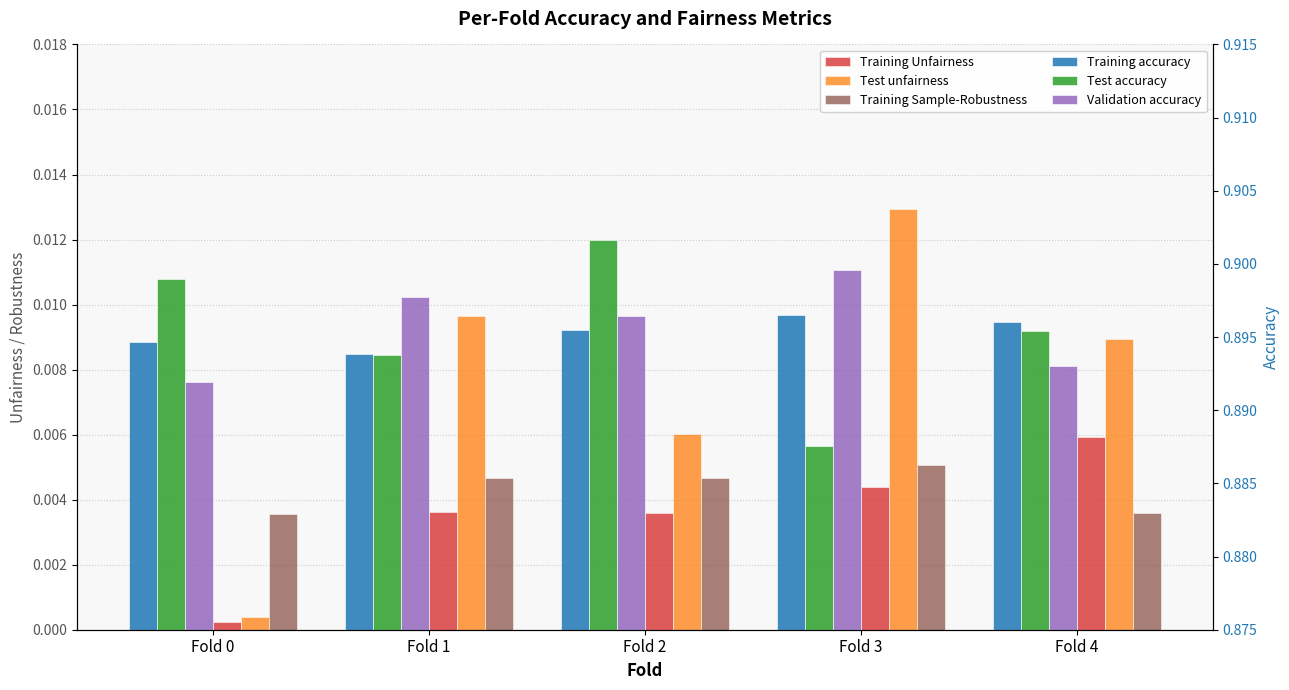

True or false: Training accuracy has a value of 0.2 at Fold 1.

False